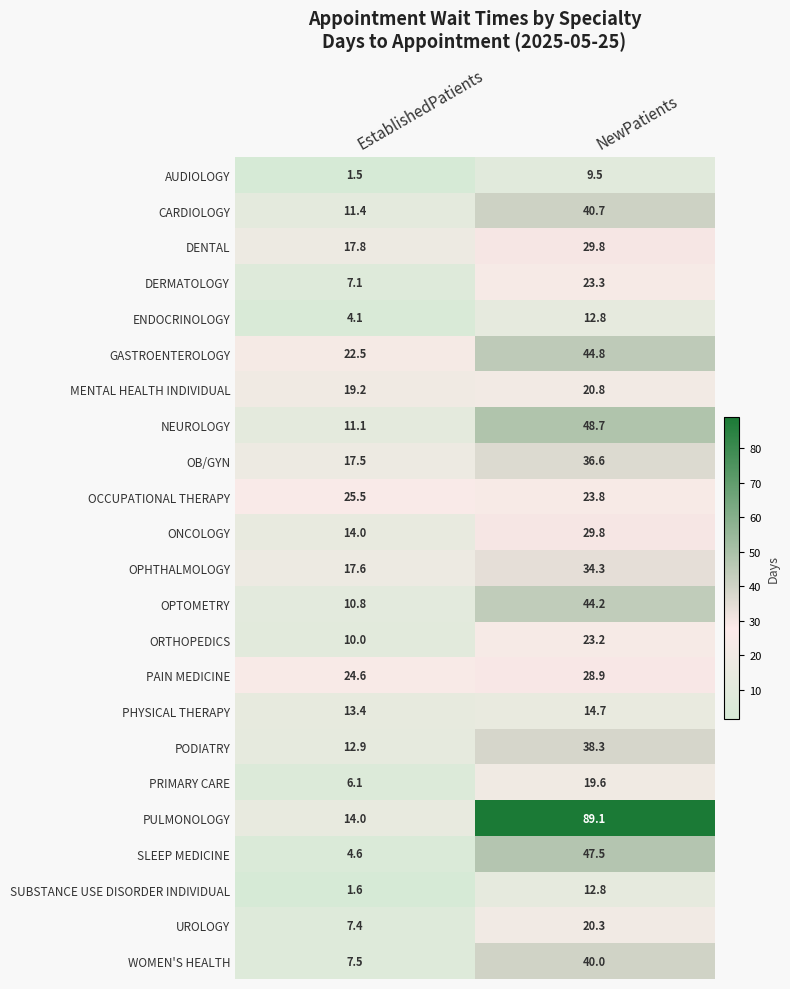

True or false: GASTROENTEROLOGY has a value of 69.9 at NewPatients.

False